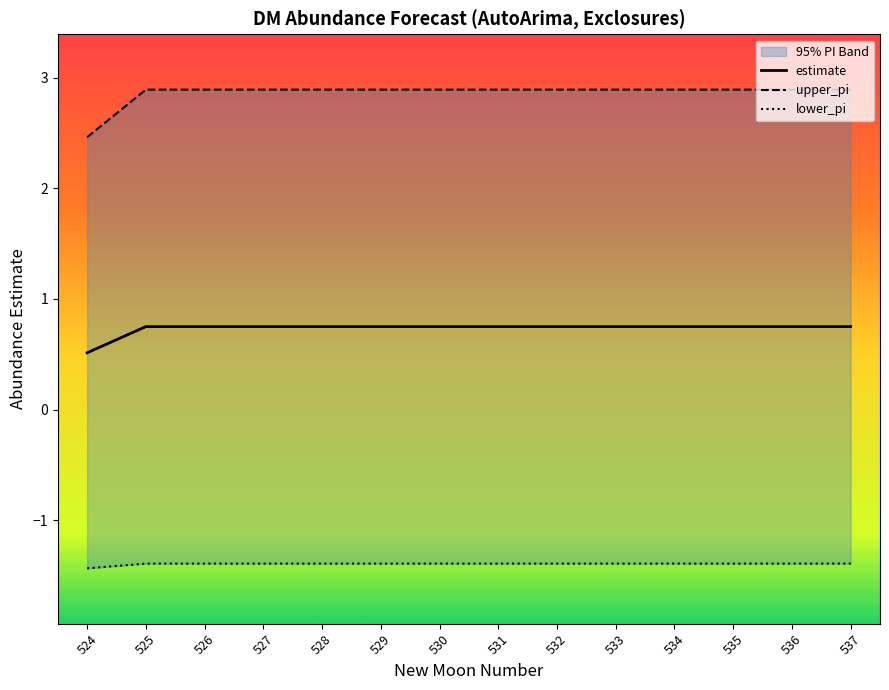

How many lines are shown in the chart?

3